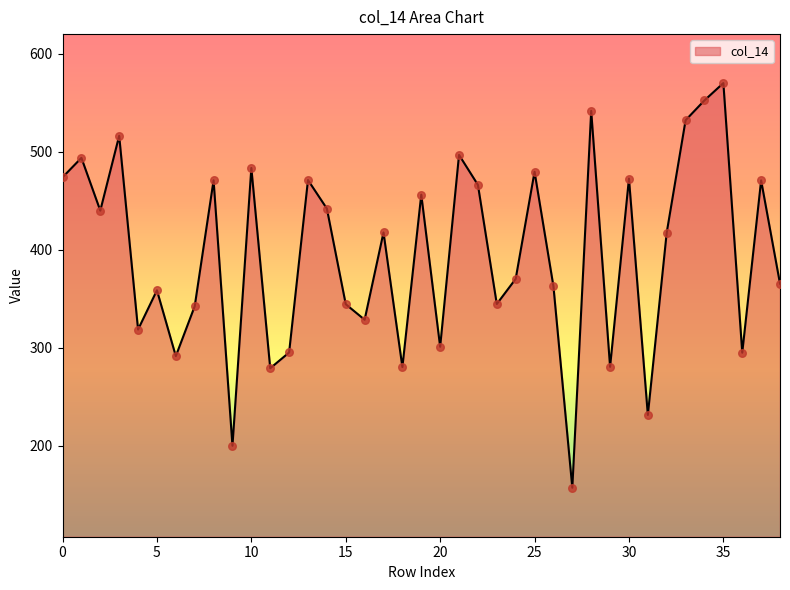

What is the minimum value shown in the chart?

157.0